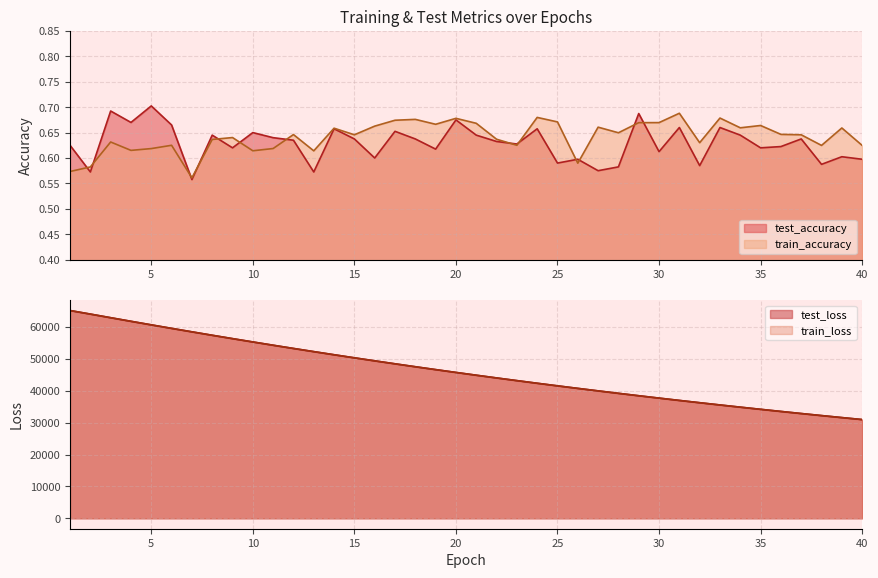

What is the greatest value displayed?

65216.2